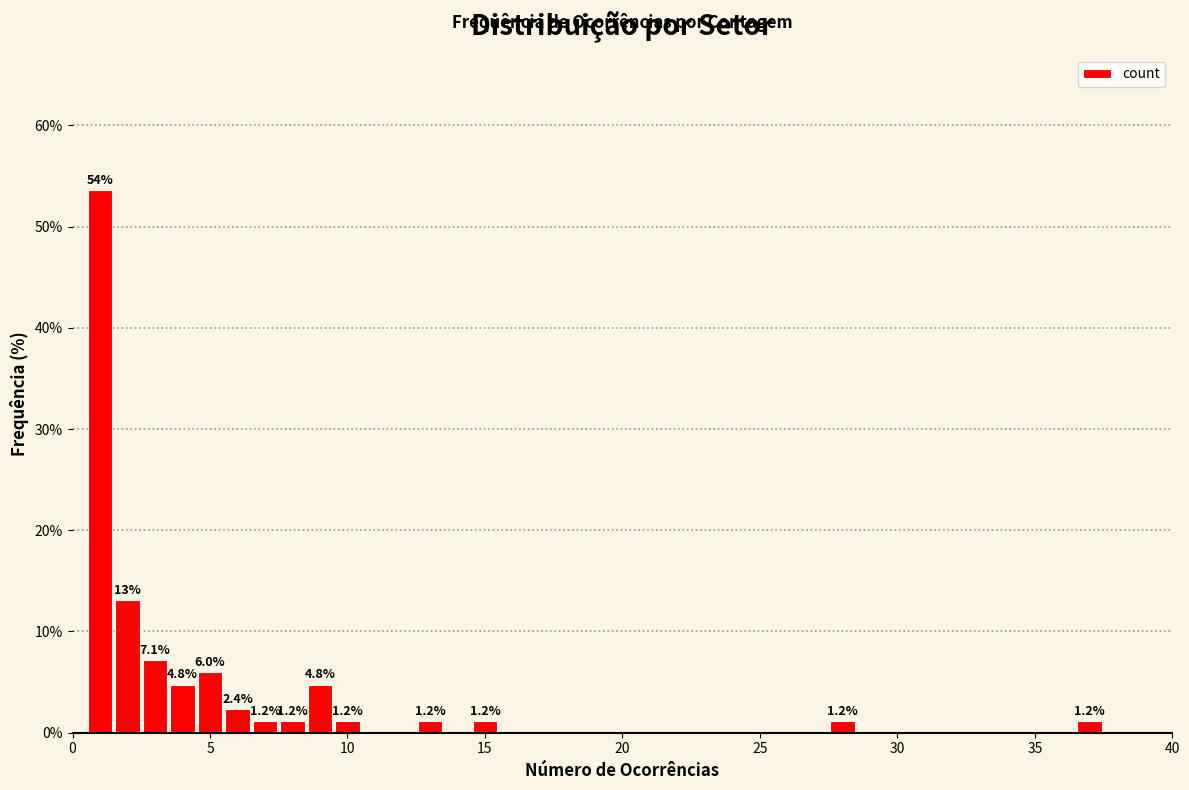

Read against the x-axis, roughly where is the centre of the tallest bar?

1.0